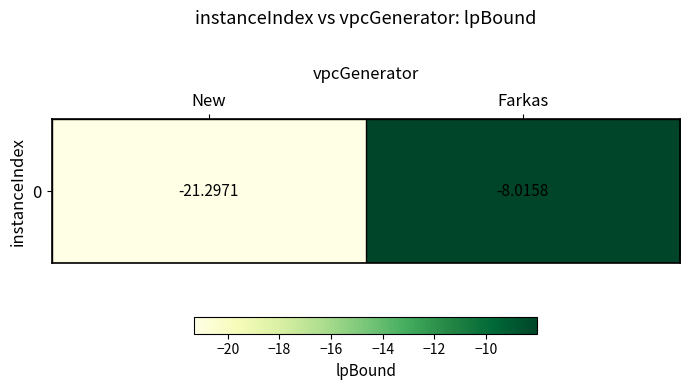

Rank the categories by value from highest to lowest.

Farkas, New